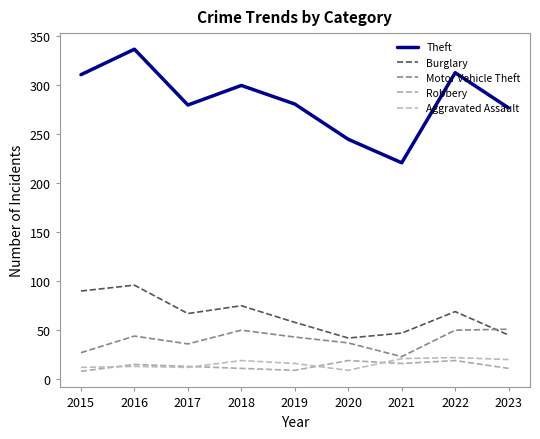

True or false: Robbery and Theft intersect in this chart.

False